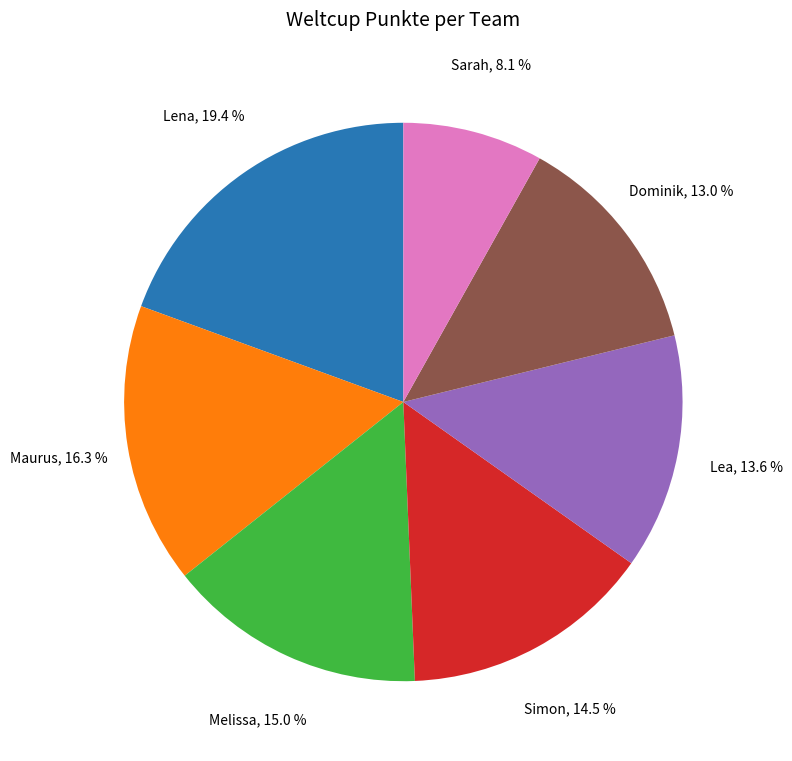

Is there a majority slice in this chart?

No